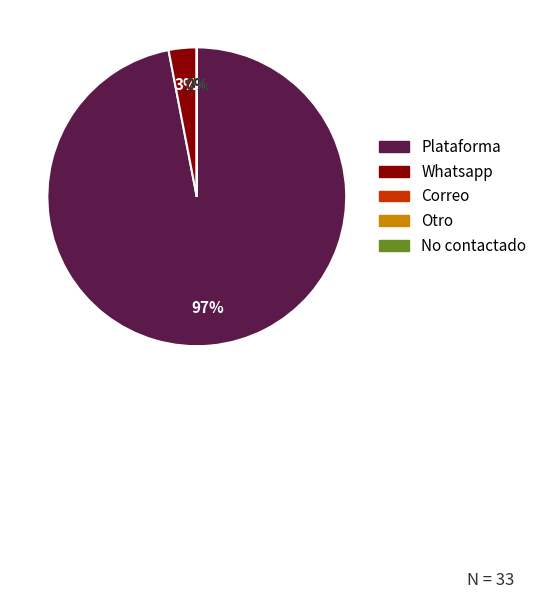

To the nearest percent, what is the average slice percentage?

20%